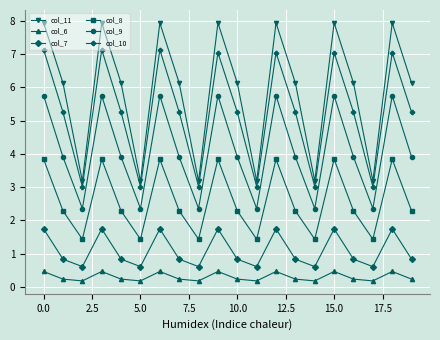

In col_6, how many points are higher than both neighbors (excluding endpoints)?

6